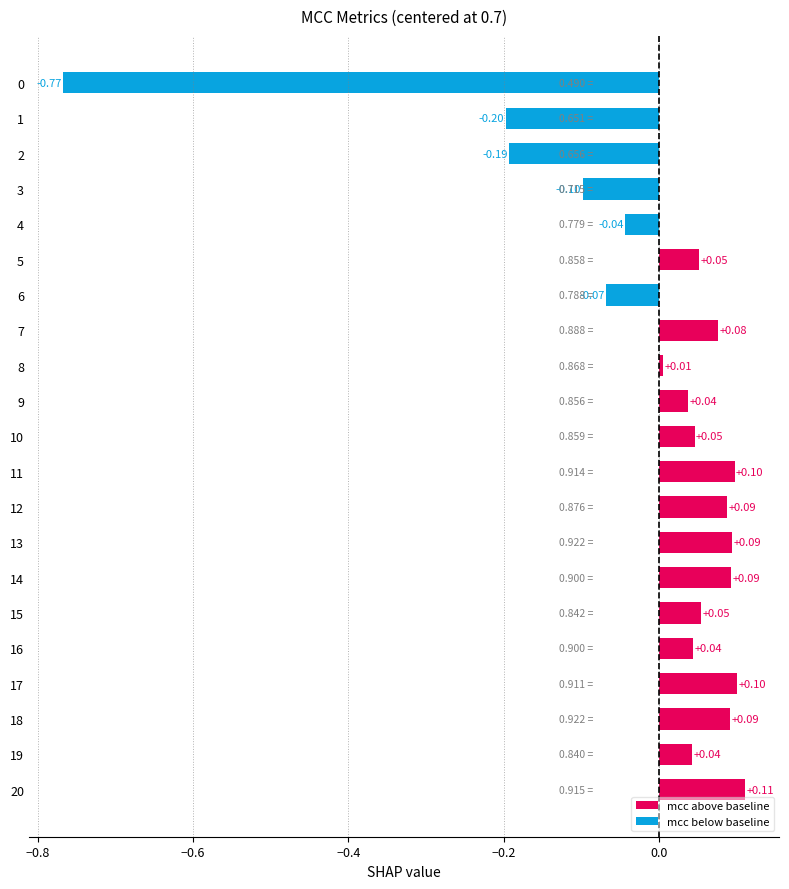

Are the bars horizontal?

Yes